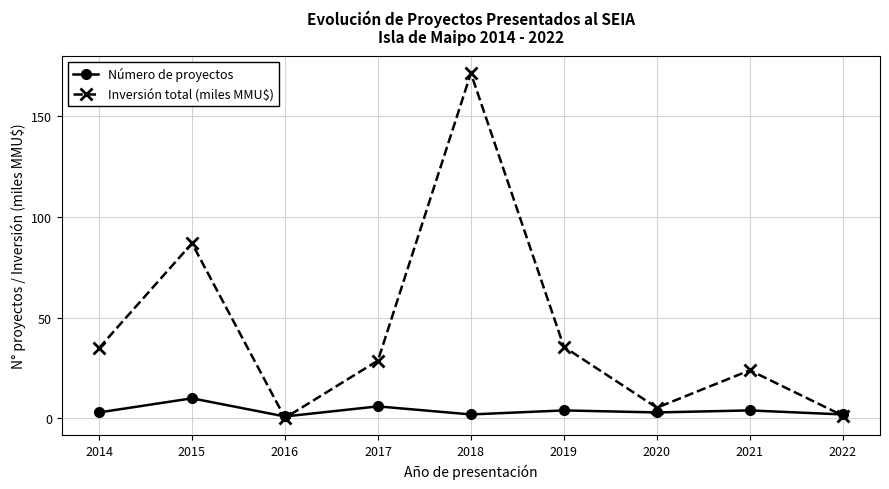

At how many categories does at least one series exceed 152?

1